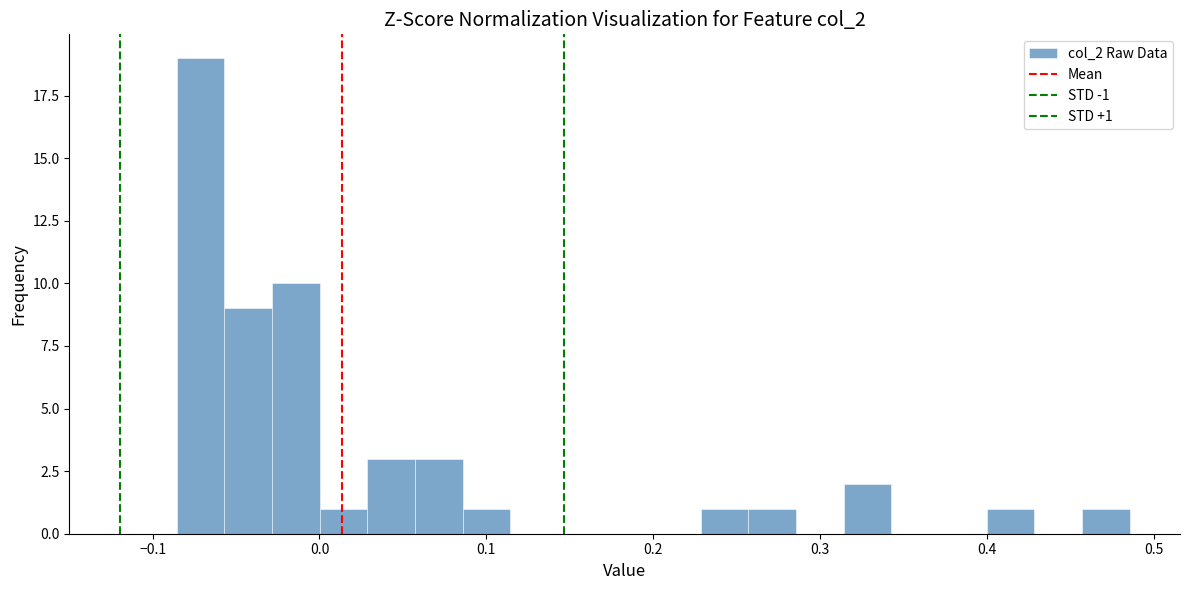

Around what value on the x-axis is the tallest bar? Give the approximate position of its centre, as read against the axis.

-0.07